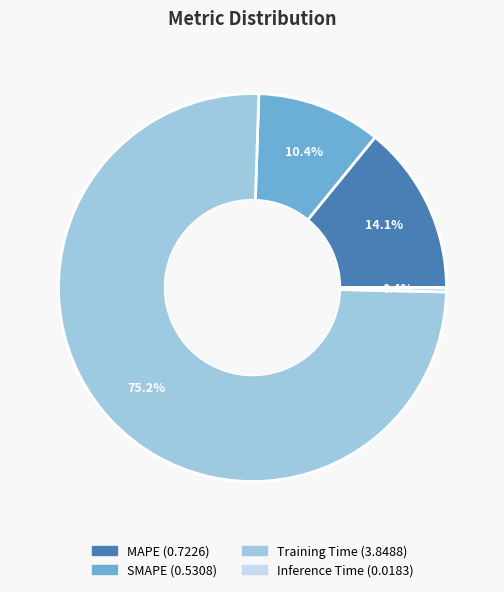

Which category has the smallest portion of the pie?

Inference Time